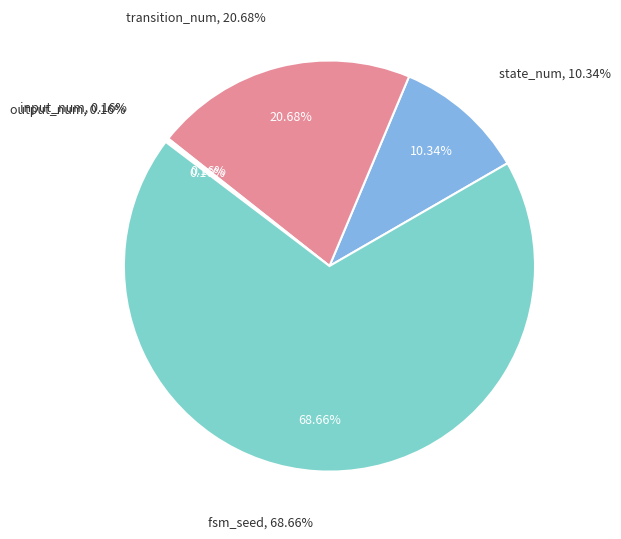

Which has a higher value, transition_num or input_num?

transition_num